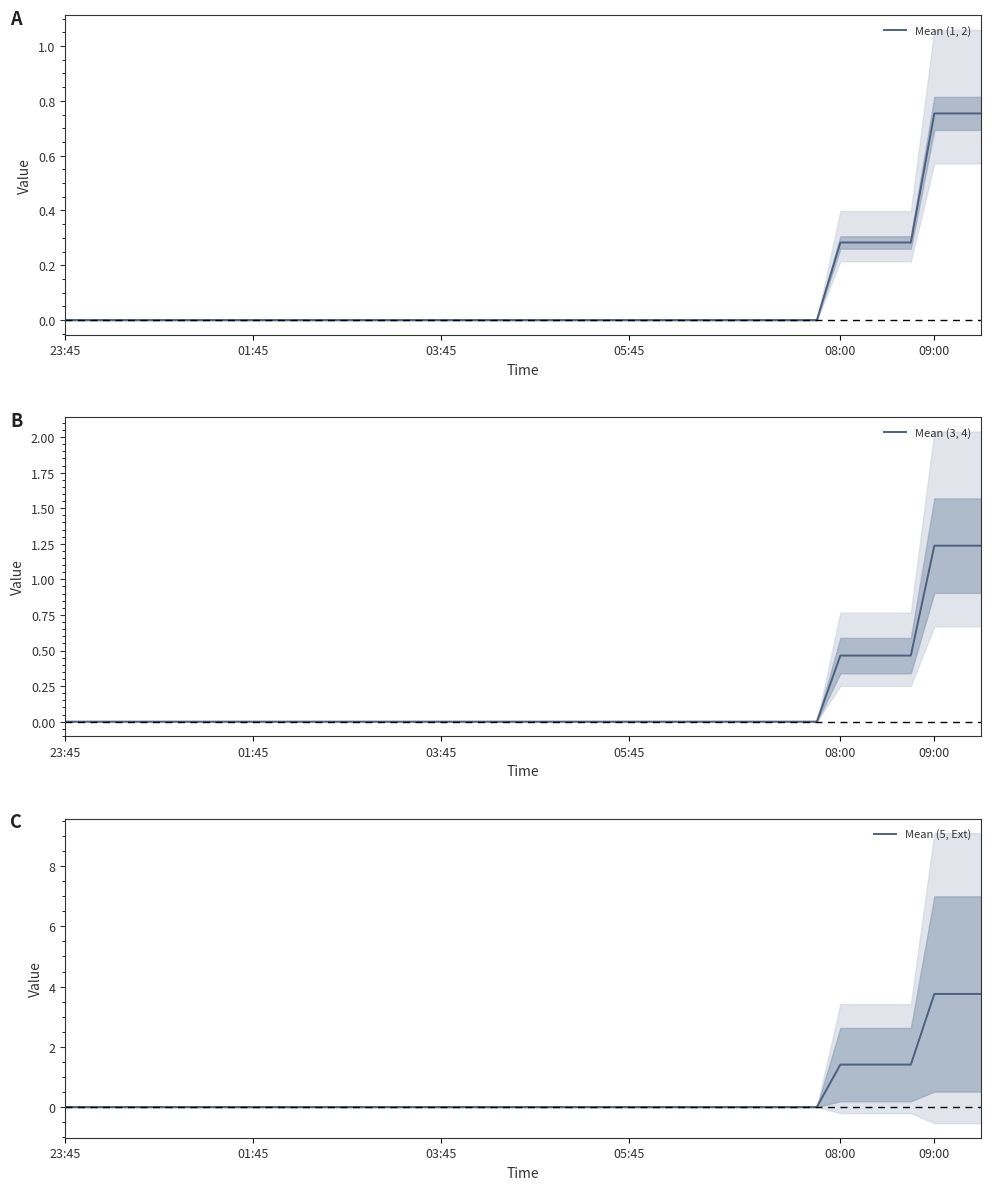

Is this an area chart (filled region under the line)?

No